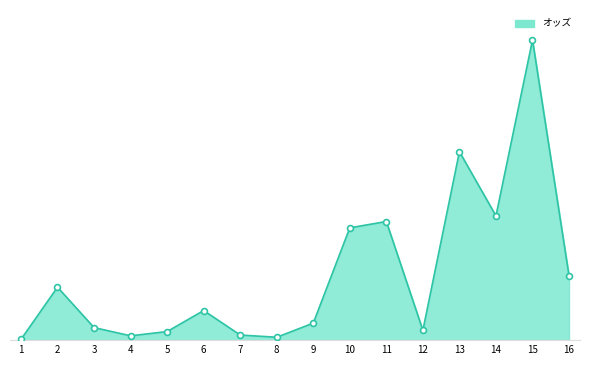

What is the ratio of the value at 14 to the value at 13?

0.7